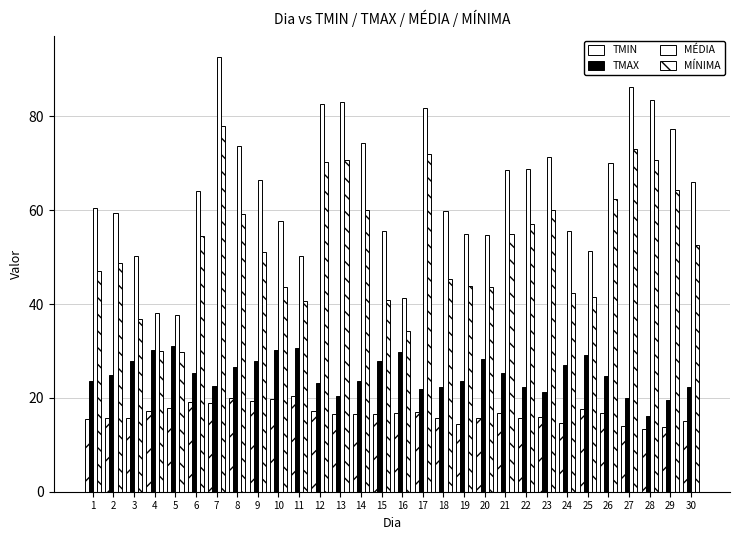

How many groups of bars are there?

30